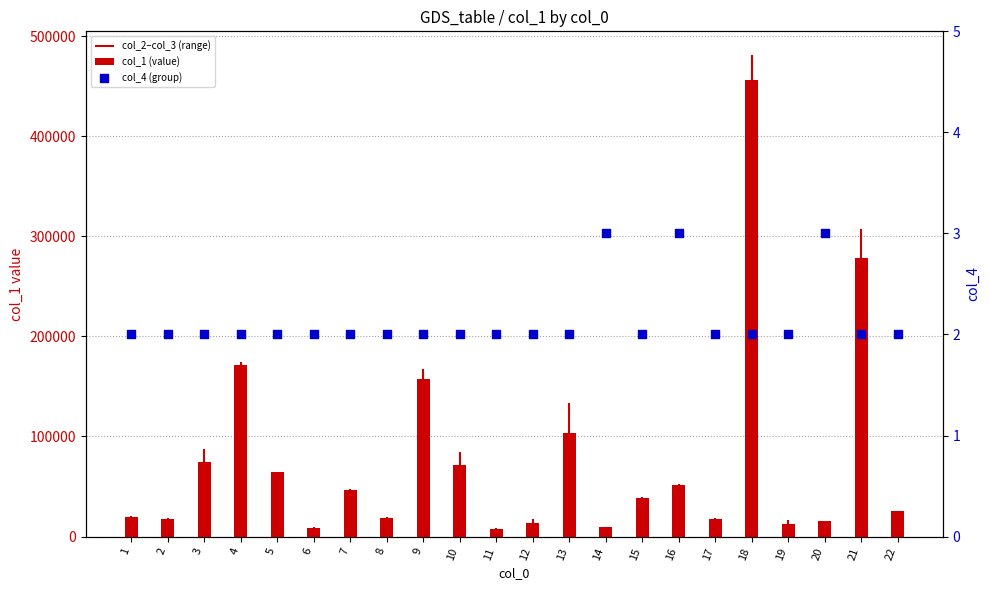

Which series contains the lowest Y value?

col_4 (group)